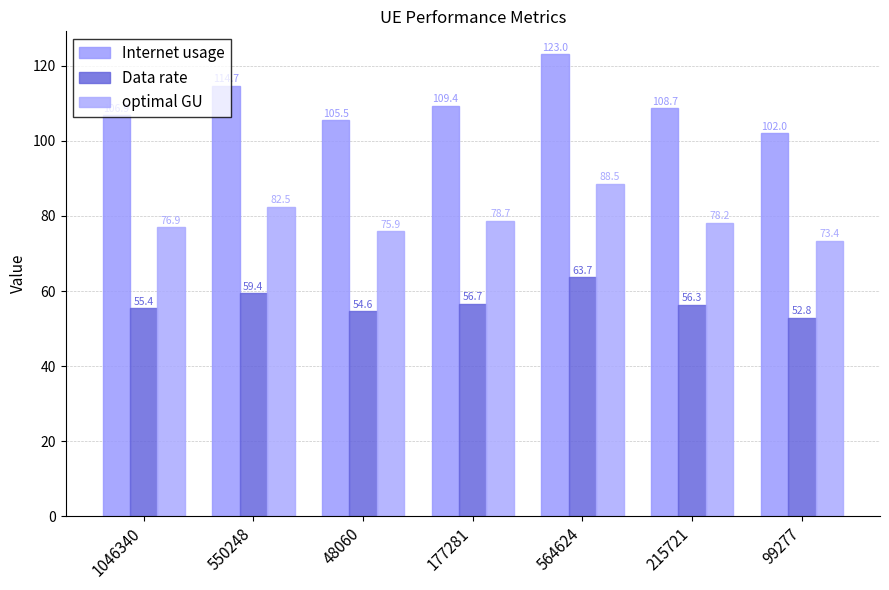

The optimal GU series shows 43.0 at 177281. True or false?

False